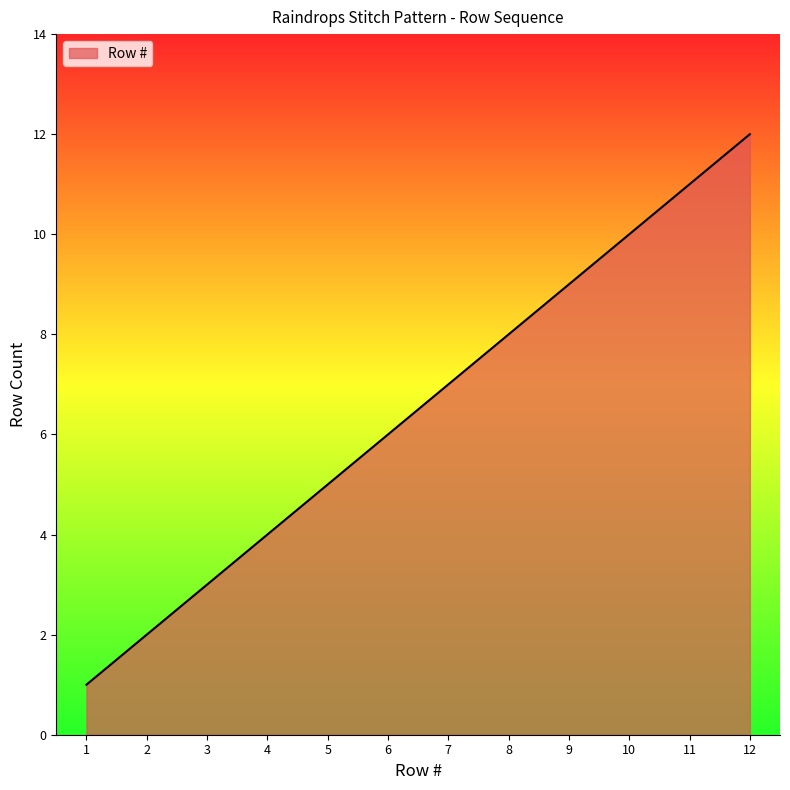

How many lines are shown in the chart?

1